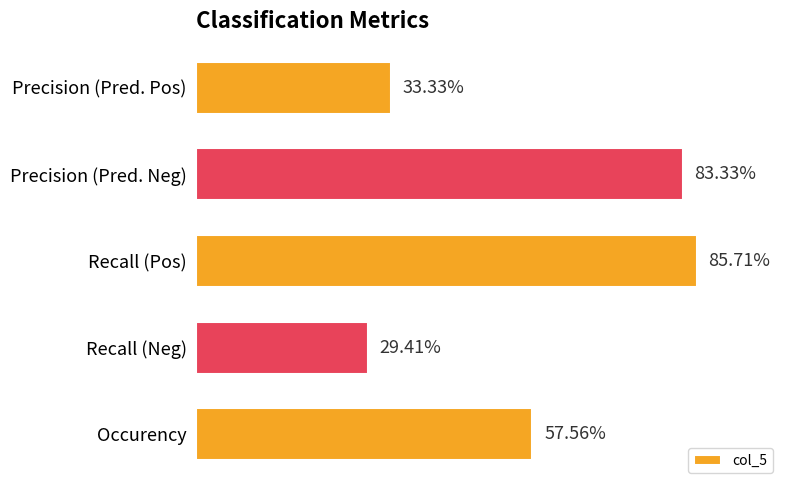

Does the chart contain any negative values?

No